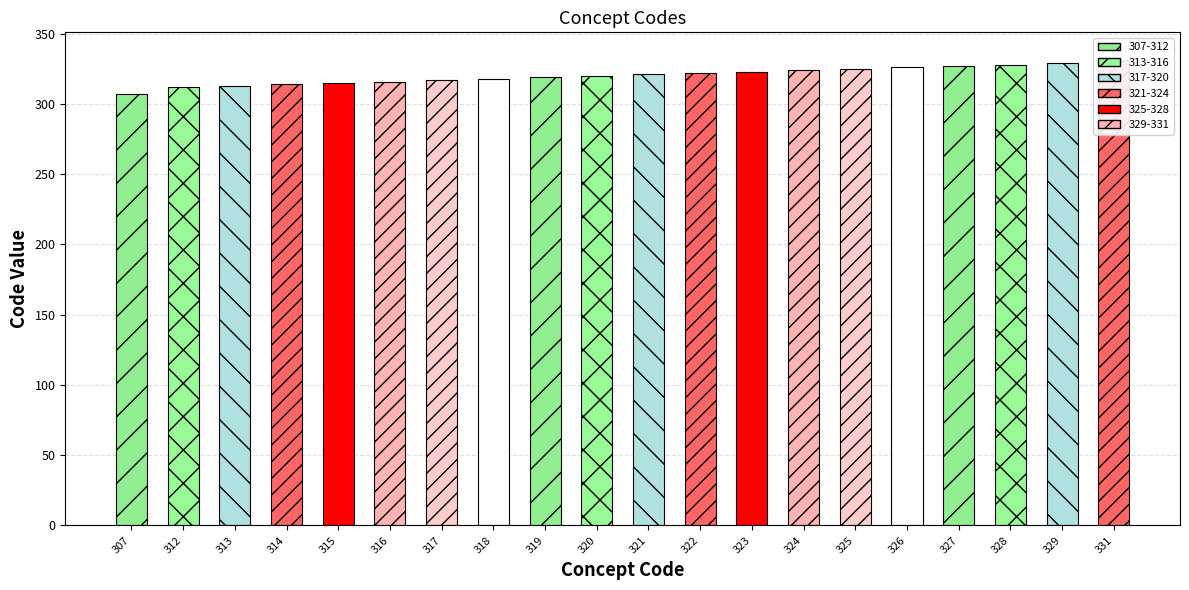

What is the change in value from 313 to 328?

+15